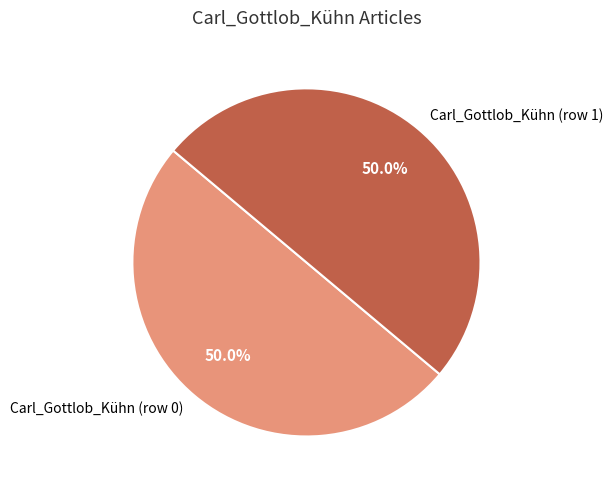

What is the ratio of the value at Carl_Gottlob_Kühn (row 0) to the value at Carl_Gottlob_Kühn (row 1)?

1.0